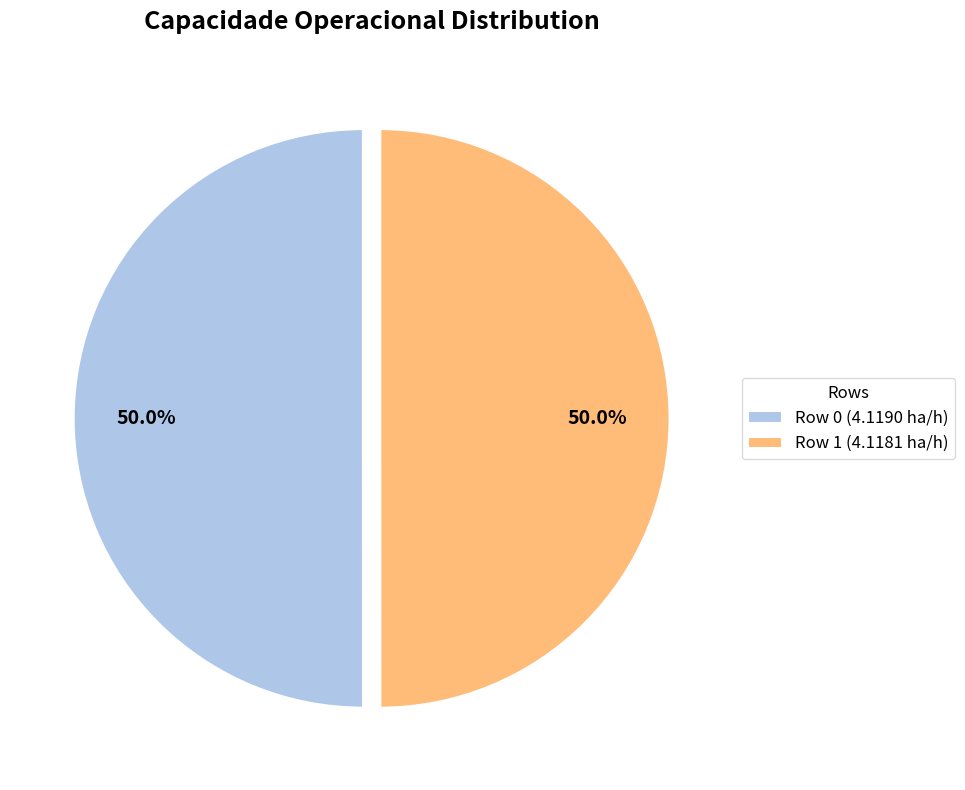

True or false: Row 1 accounts for 50% of the total.

True